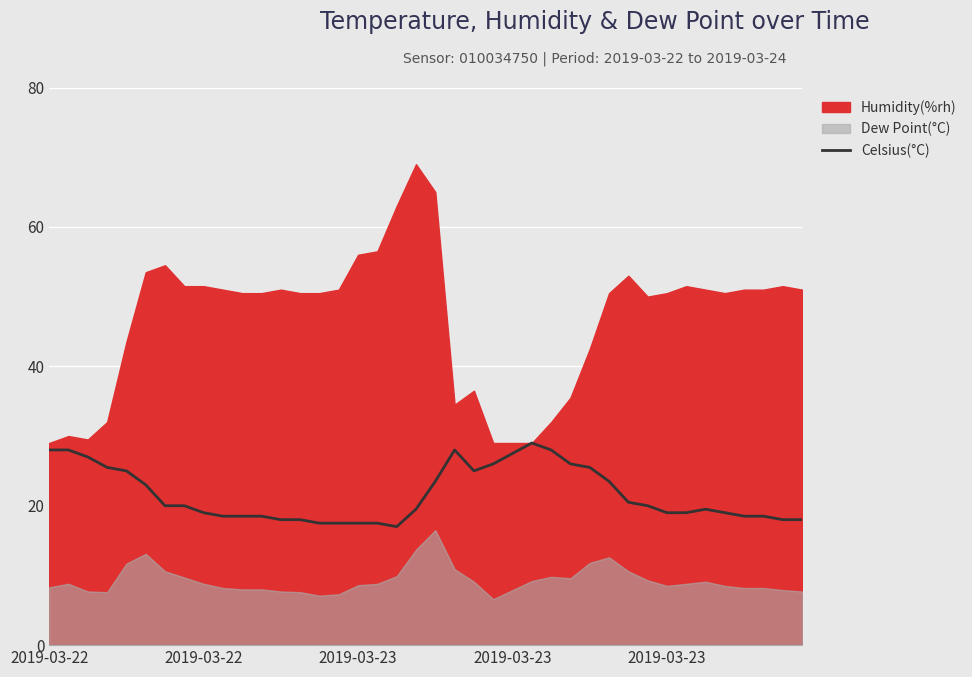

Reading left to right, list all the values displayed in this chart.

28.0	28.0	27.0	25.5	25.0	23.0	20.0	20.0	19.0	18.5	18.5	18.5	18.0	18.0	17.5	17.5	17.5	17.5	17.0	19.5	23.5	28.0	25.0	26.0	27.5	29.0	28.0	26.0	25.5	23.5	20.5	20.0	19.0	19.0	19.5	19.0	18.5	18.5	18.0	18.0